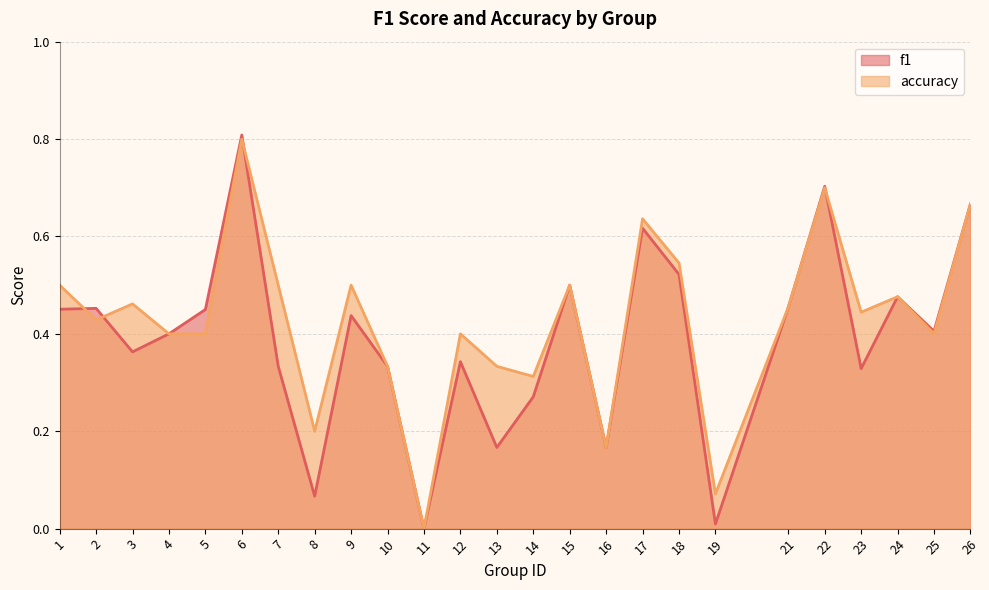

True or false: f1 has a value of 0.2 at 16.

True